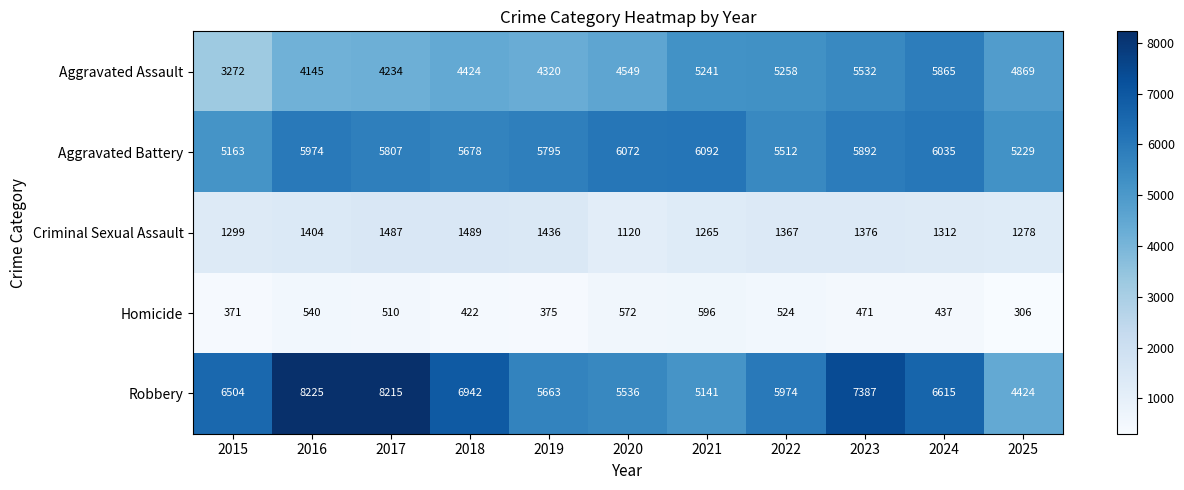

What is the total value across all series at 2024?

20264